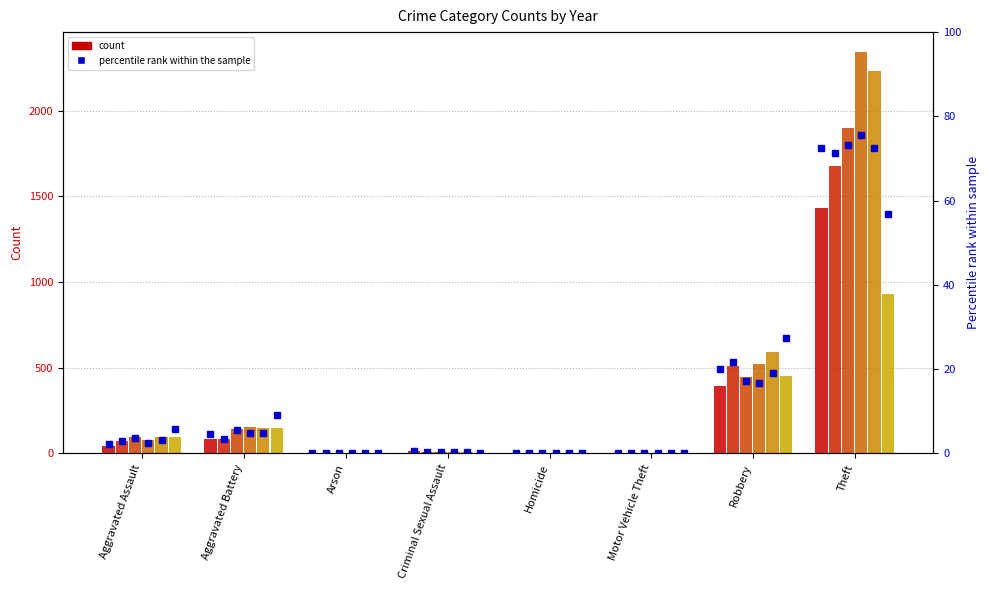

What is the sum of all 2017 pct values?

100.0